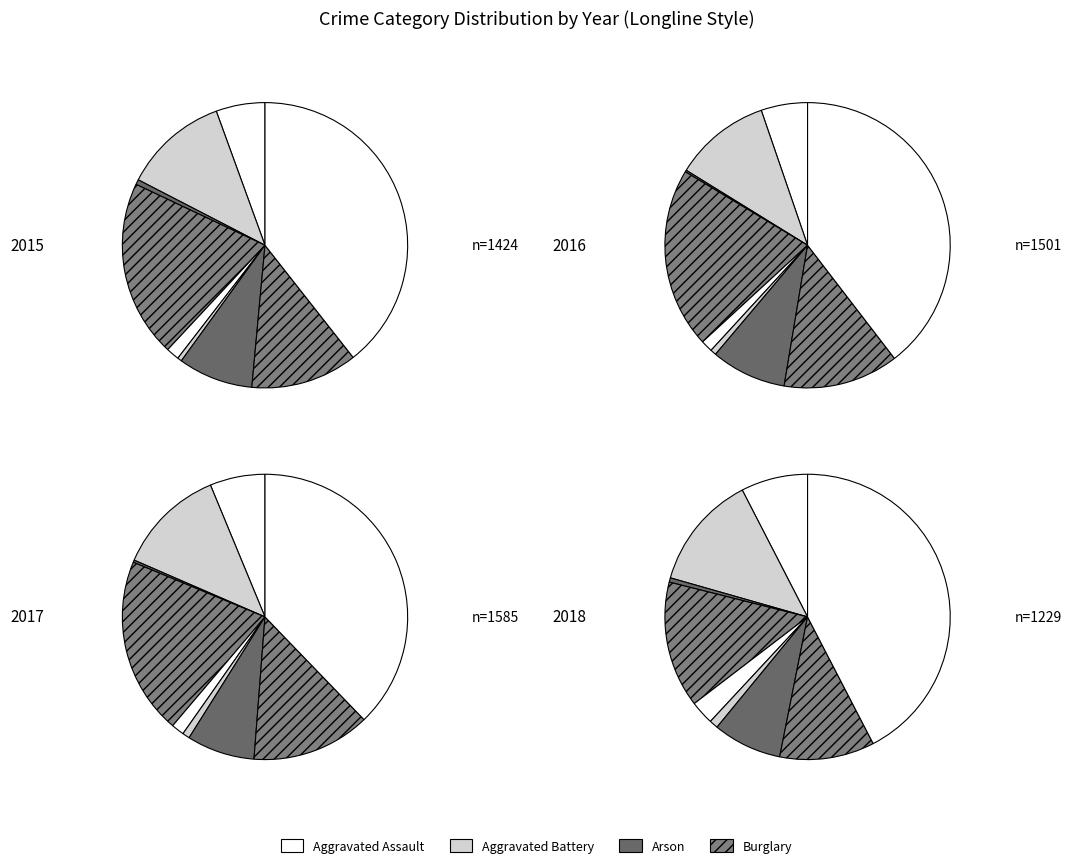

What is the spread (max minus min) of values at Aggravated Battery?

34